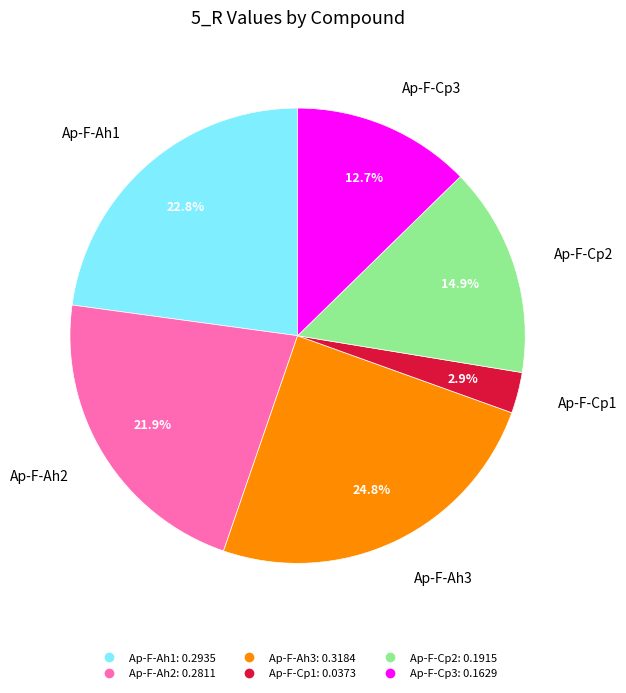

Is it true that Ap-F-Cp3 is 1% of the pie?

False